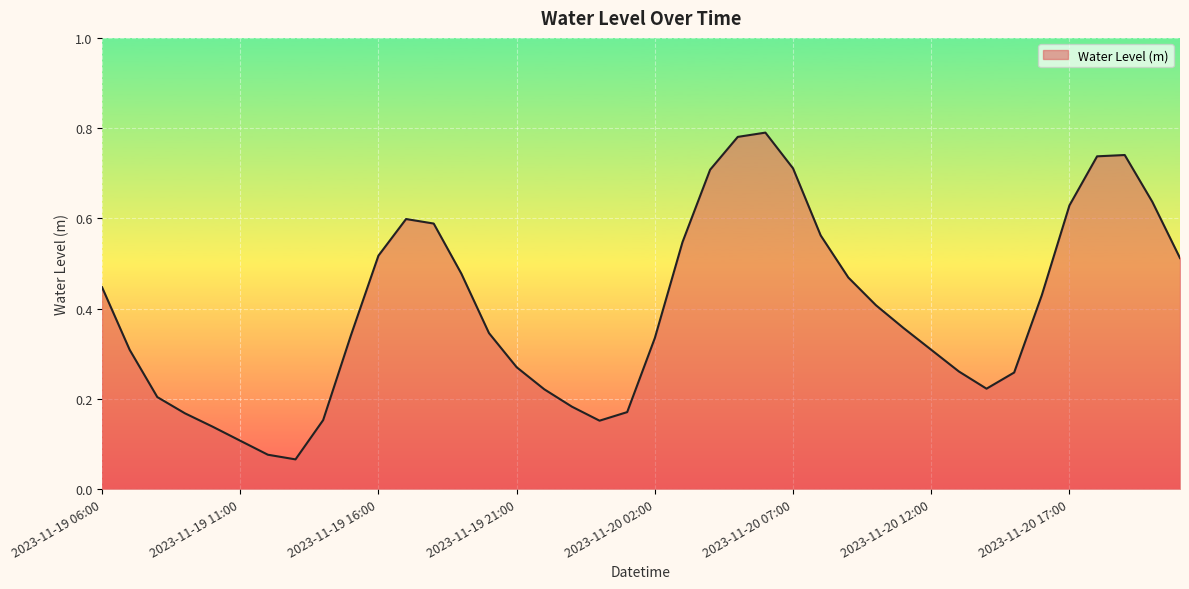

How many lines are shown in the chart?

1